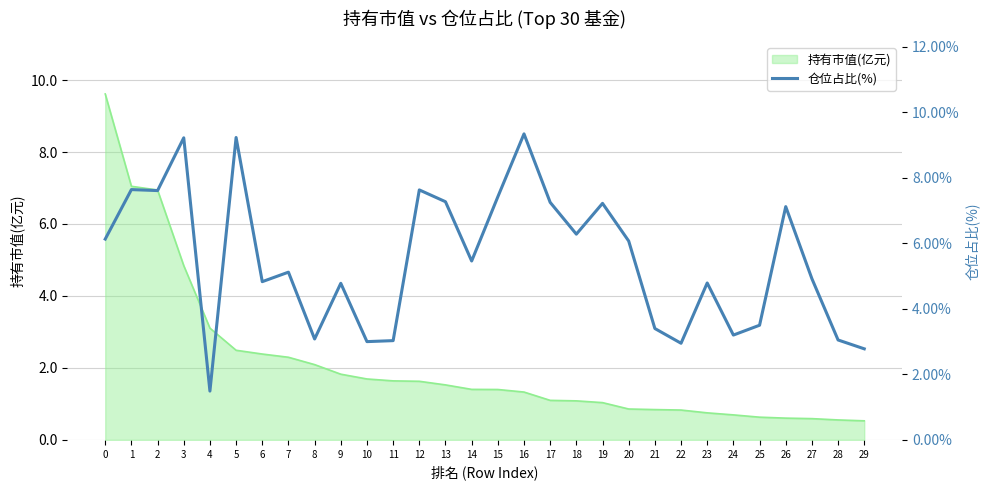

True or false: 持有市值(亿元) has a value of 1.1 at 23.

False